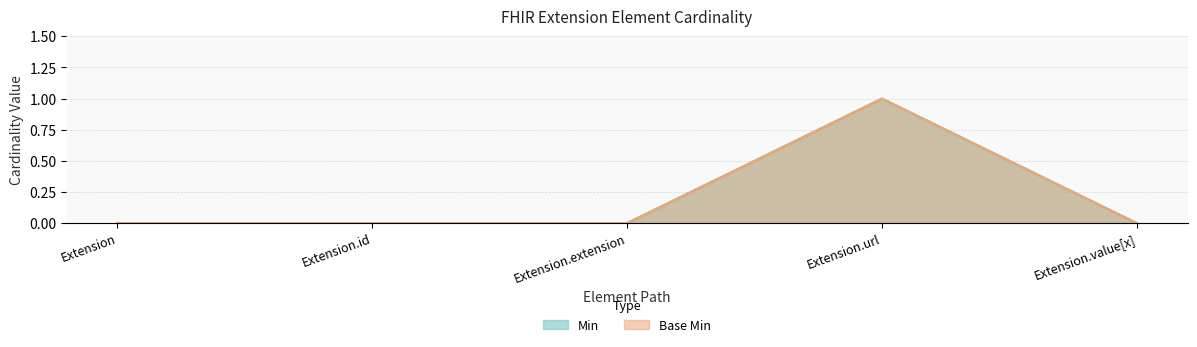

How many lines are shown in the chart?

2